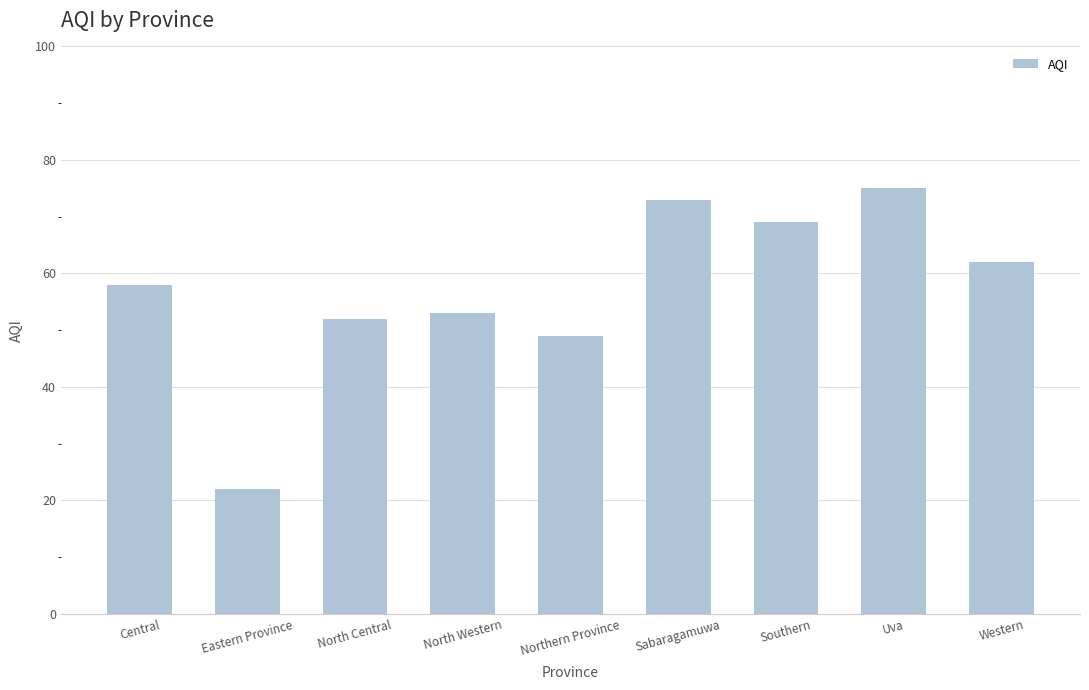

What is the label of the 4th bar from the left?

North Western